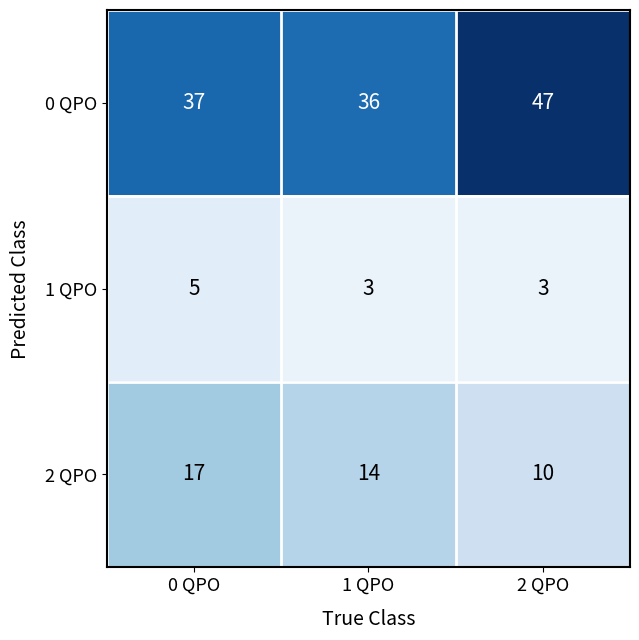

Is it true that 2 QPO equals 30 at 0 QPO?

False